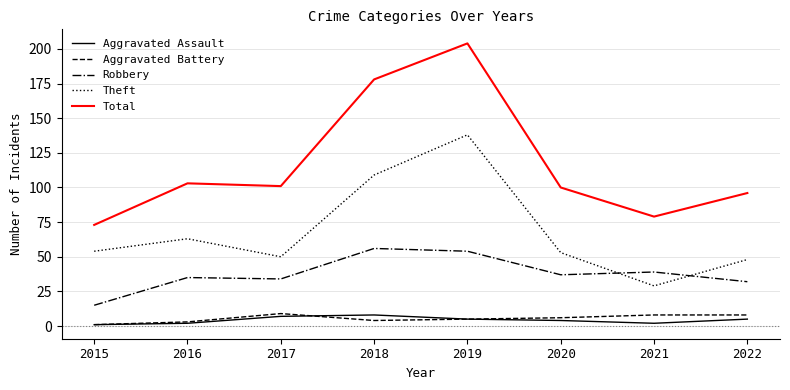

What is the approximate value of Theft at 2022?

48